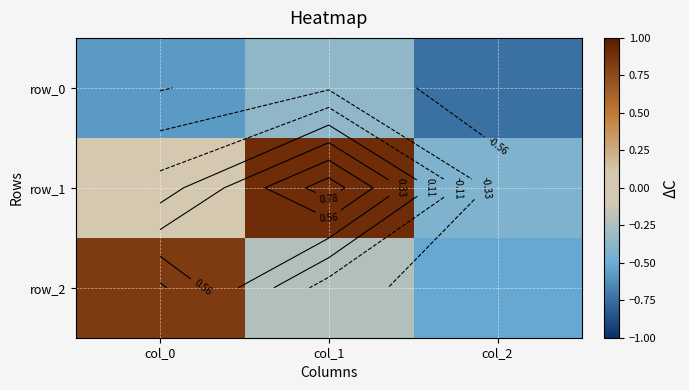

Which series has the largest total across all categories?

row_1